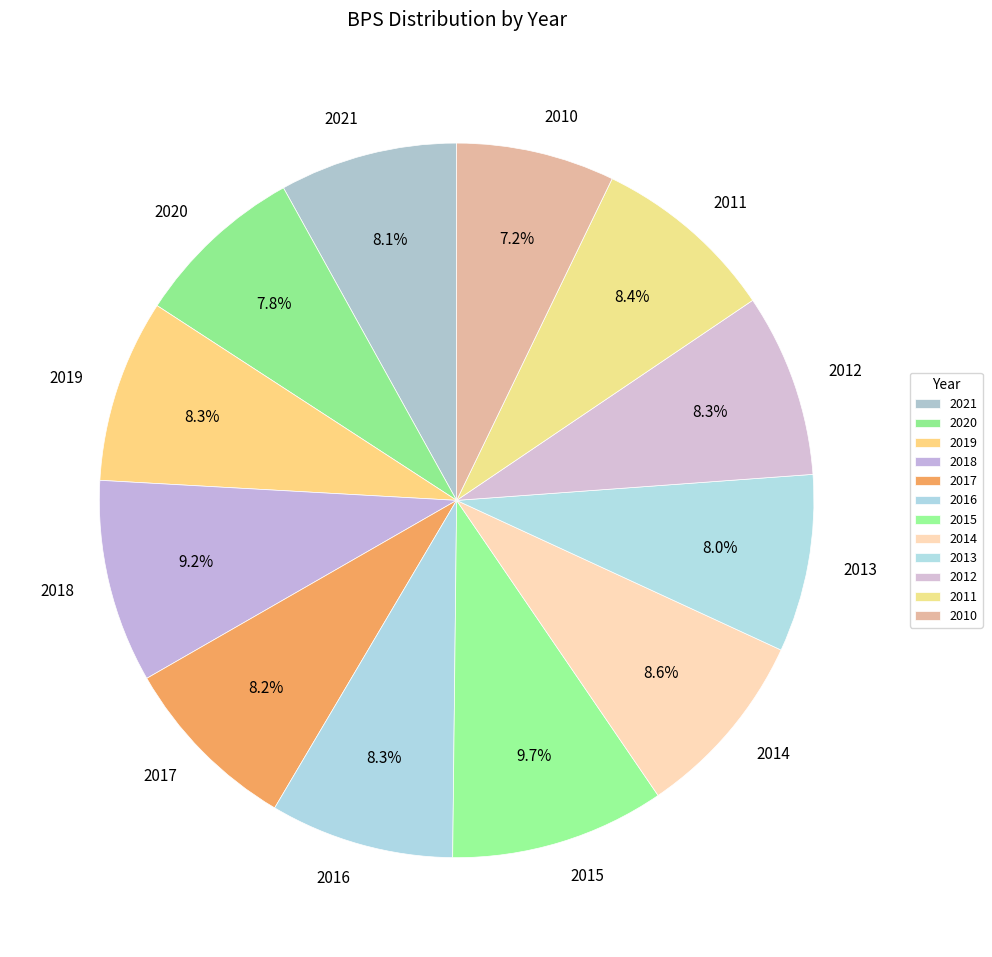

How many segments does this pie chart have?

12